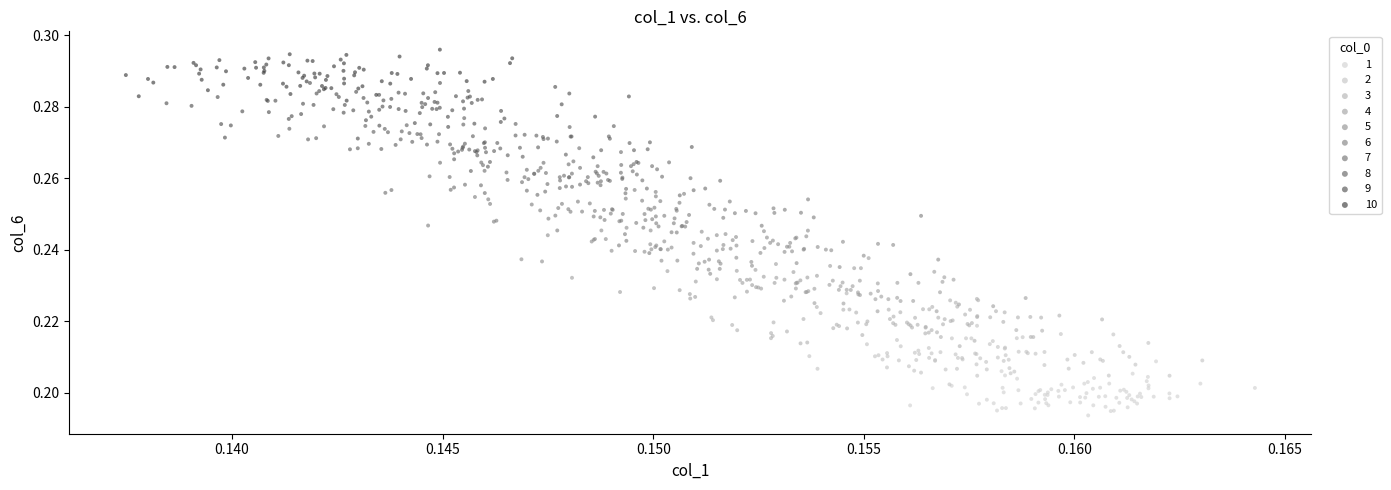

Which series contains the lowest Y value?

1